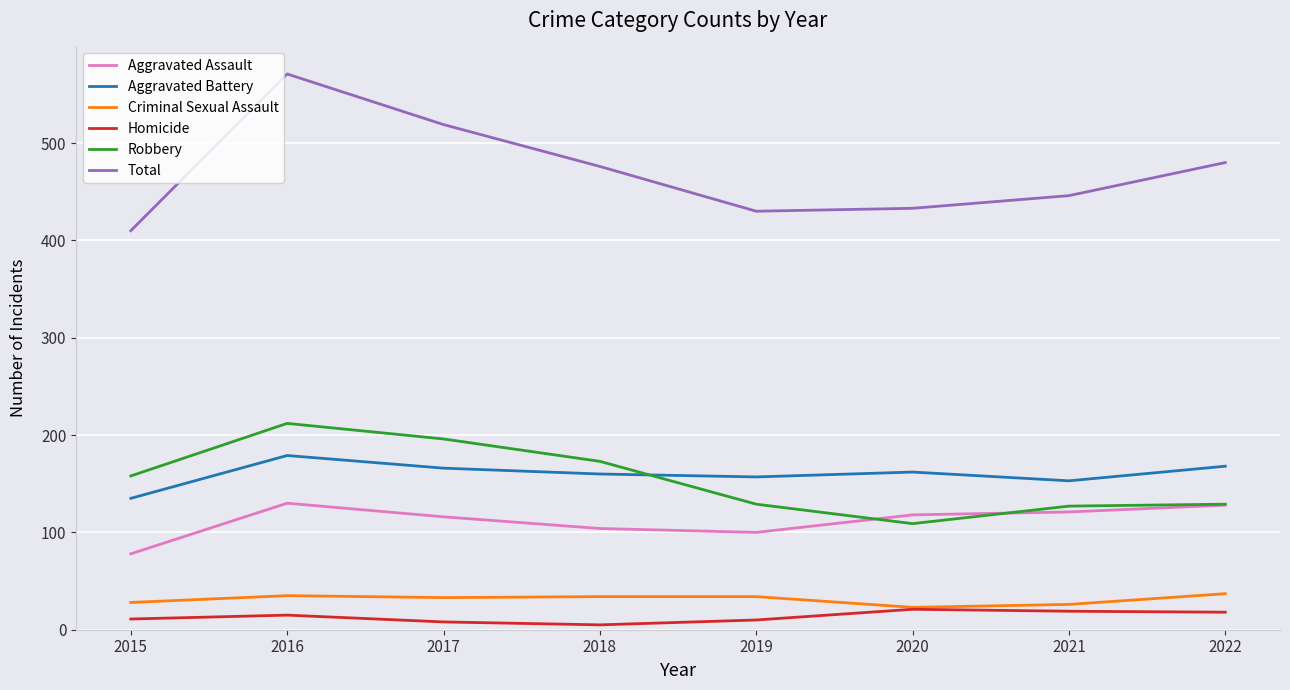

How many times do Robbery and Aggravated Battery cross each other?

1